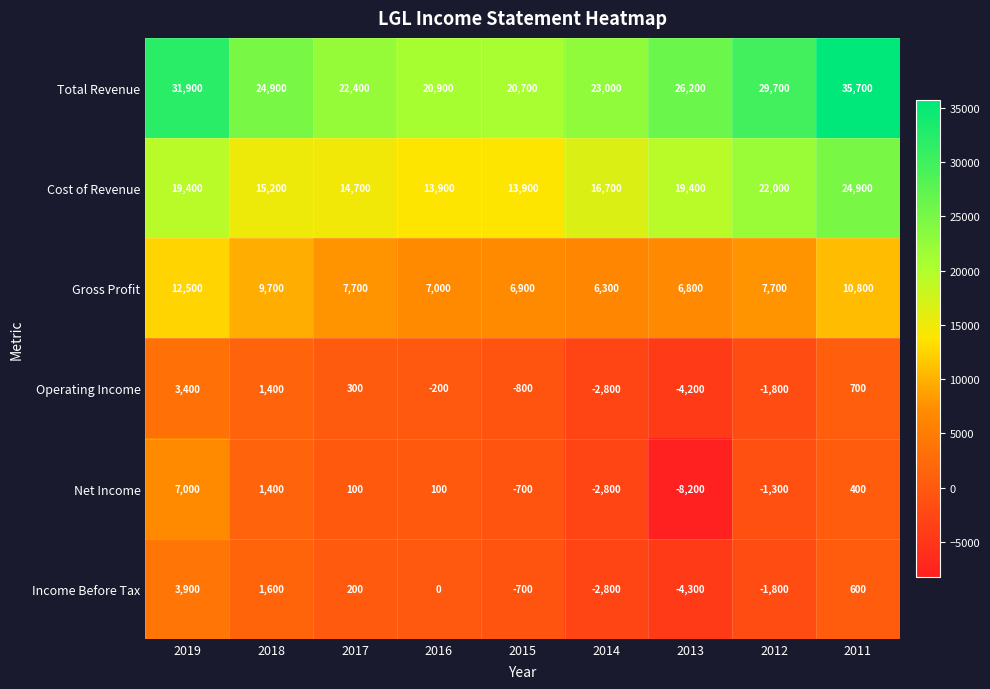

What is the greatest value displayed?

35700